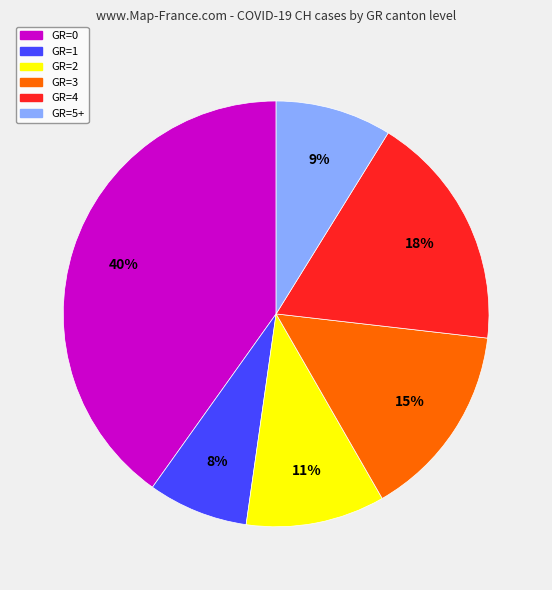

How many segments does this pie chart have?

6